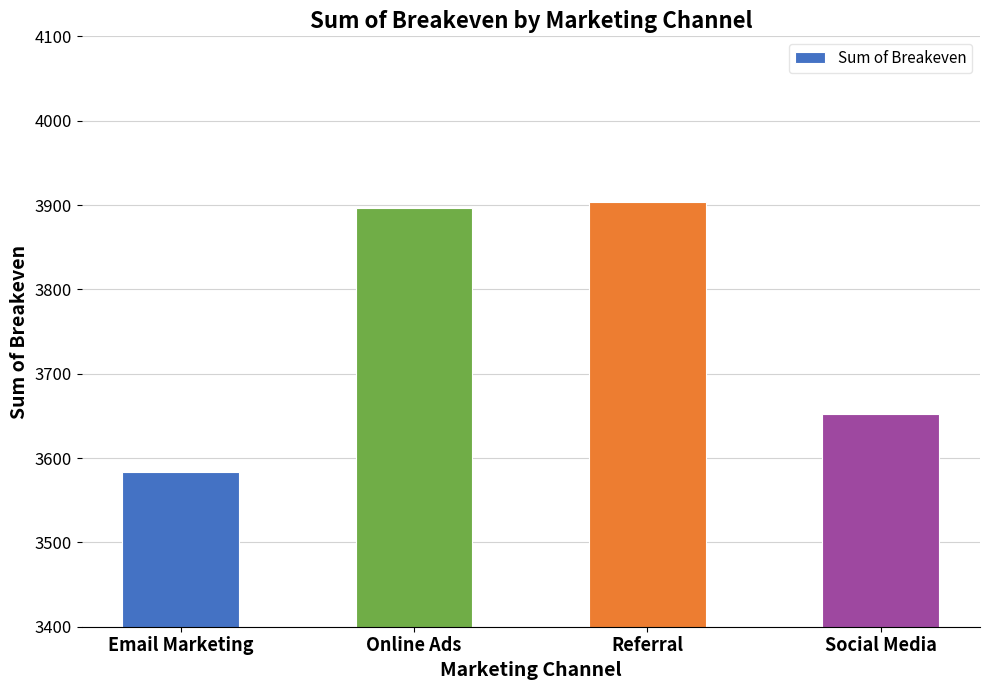

Rank the categories by value from lowest to highest.

Email Marketing, Social Media, Online Ads, Referral